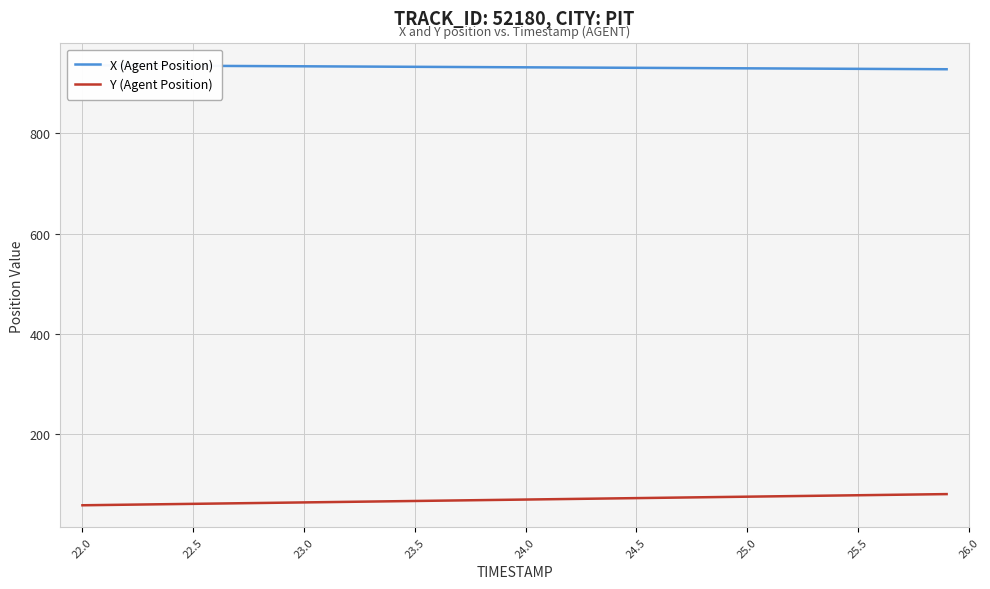

Which series has the largest range (max minus min)?

Y (Agent Position)